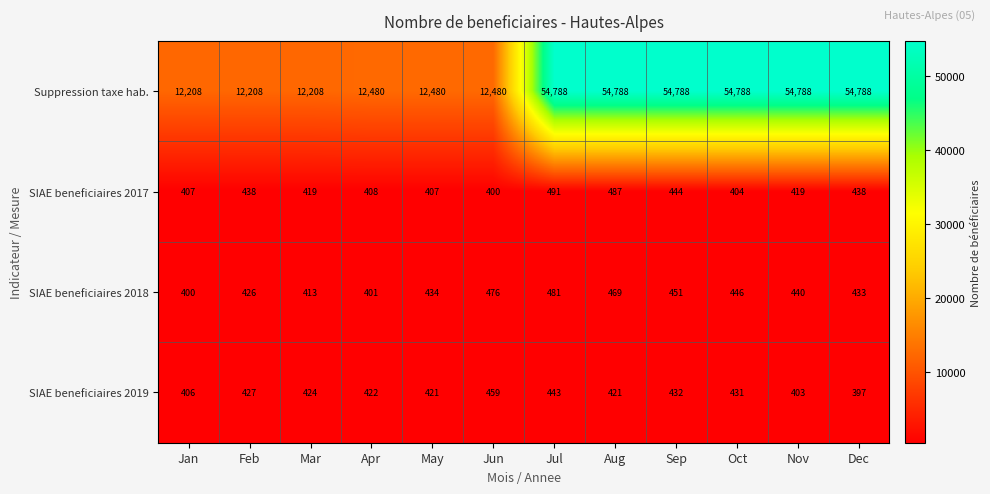

The SIAE beneficiaires 2019 series shows 624 at Feb. True or false?

False